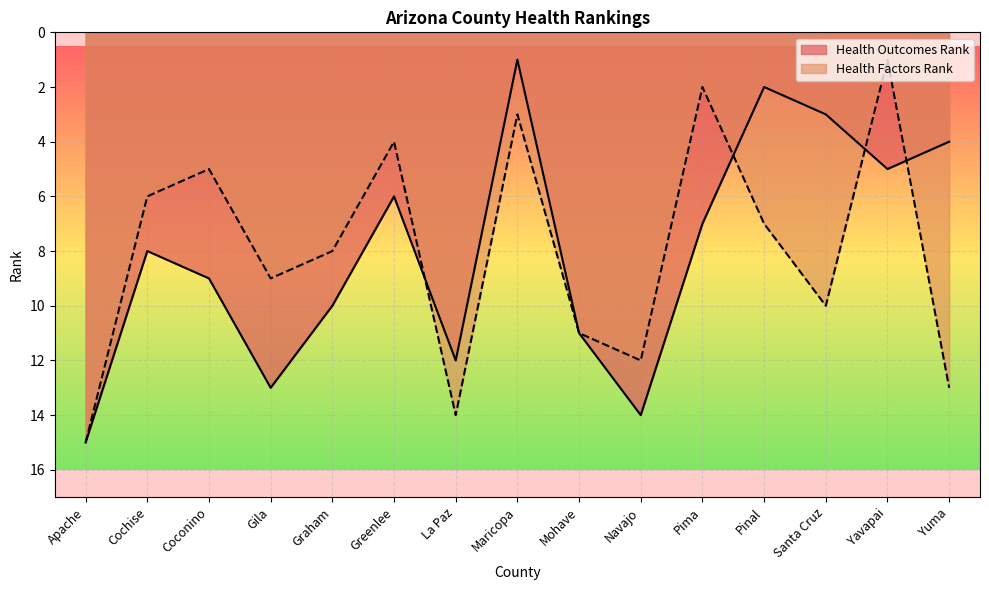

Reading left to right, what are all the values shown in this chart?

Health Outcomes Rank: 15	8	9	13	10	6	12	1	11	14	7	2	3	5	4
Health Factors Rank: 15	6	5	9	8	4	14	3	11	12	2	7	10	1	13